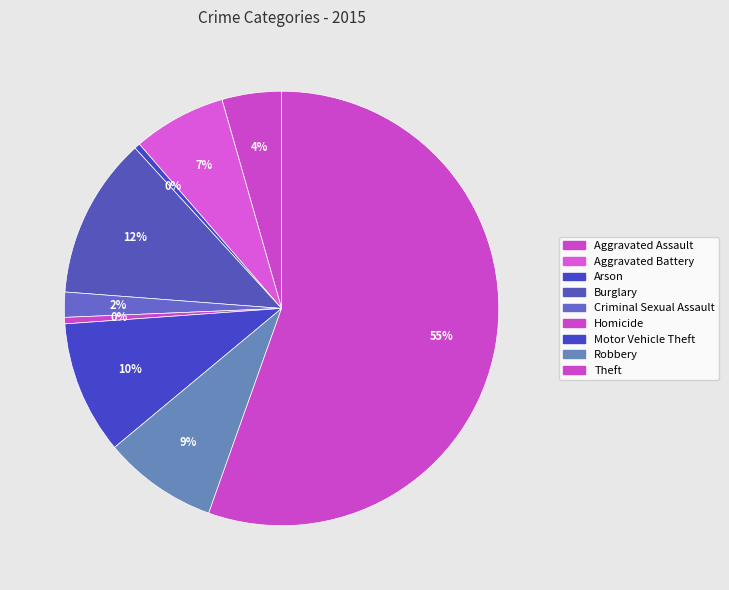

Rank the categories by value from lowest to highest.

Arson, Homicide, Criminal Sexual Assault, Aggravated Assault, Aggravated Battery, Robbery, Motor Vehicle Theft, Burglary, Theft